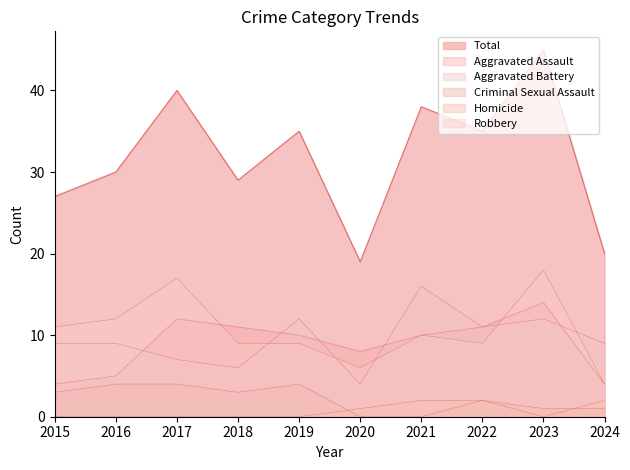

What value does the Total series have at 2022?

35